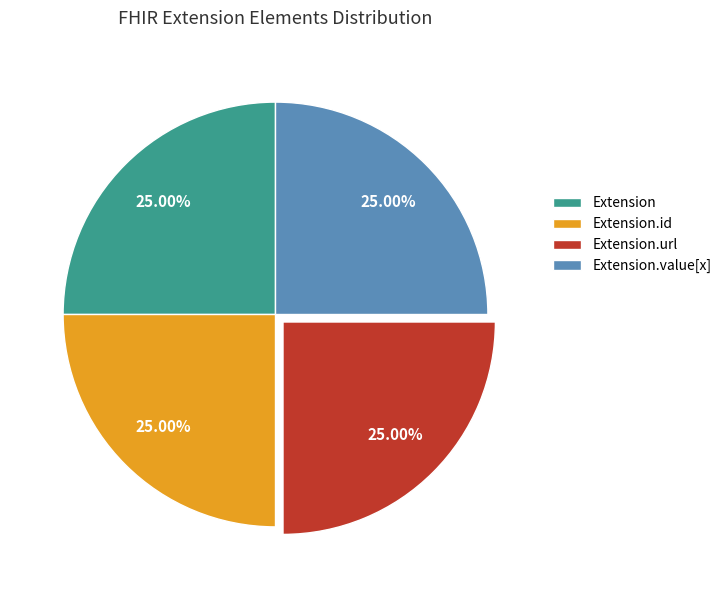

To the nearest percent, what is the combined percentage of Extension and Extension.url?

50%